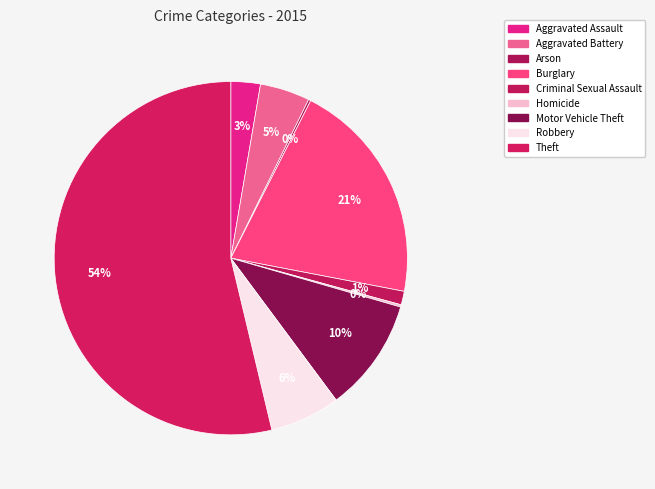

True or false: Theft accounts for 39% of the total.

False